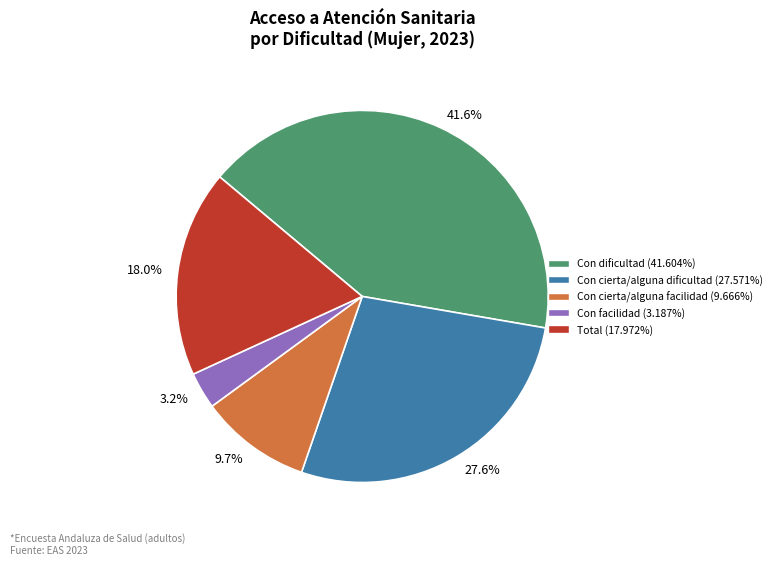

To the nearest percent, what is the difference between the largest and smallest slice percentages?

38%